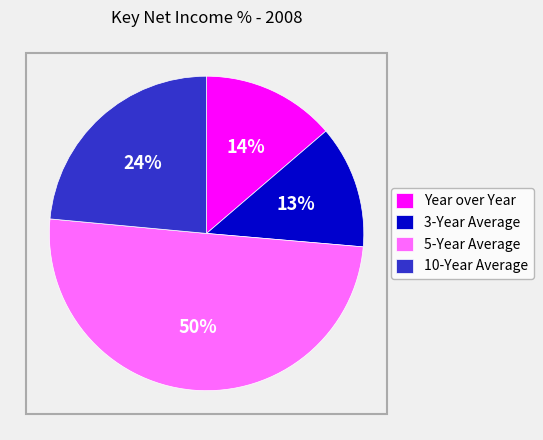

Is the sum of 10-Year Average and 3-Year Average greater than half?

No